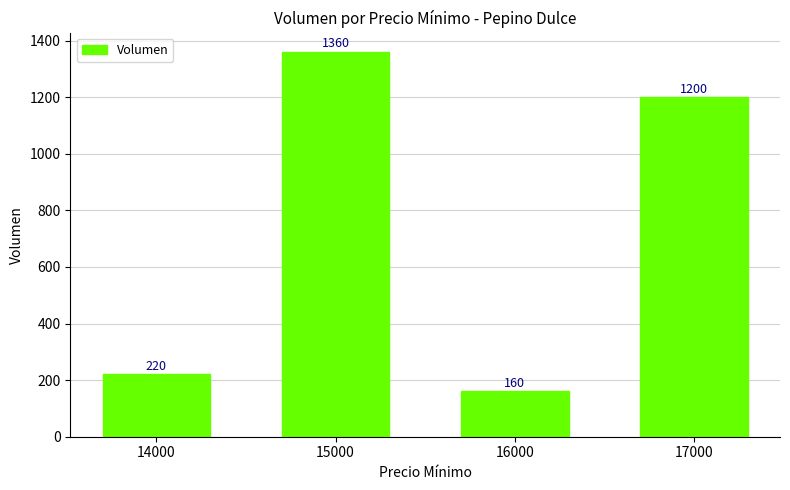

List the labels in order of value, largest first.

15000, 17000, 14000, 16000